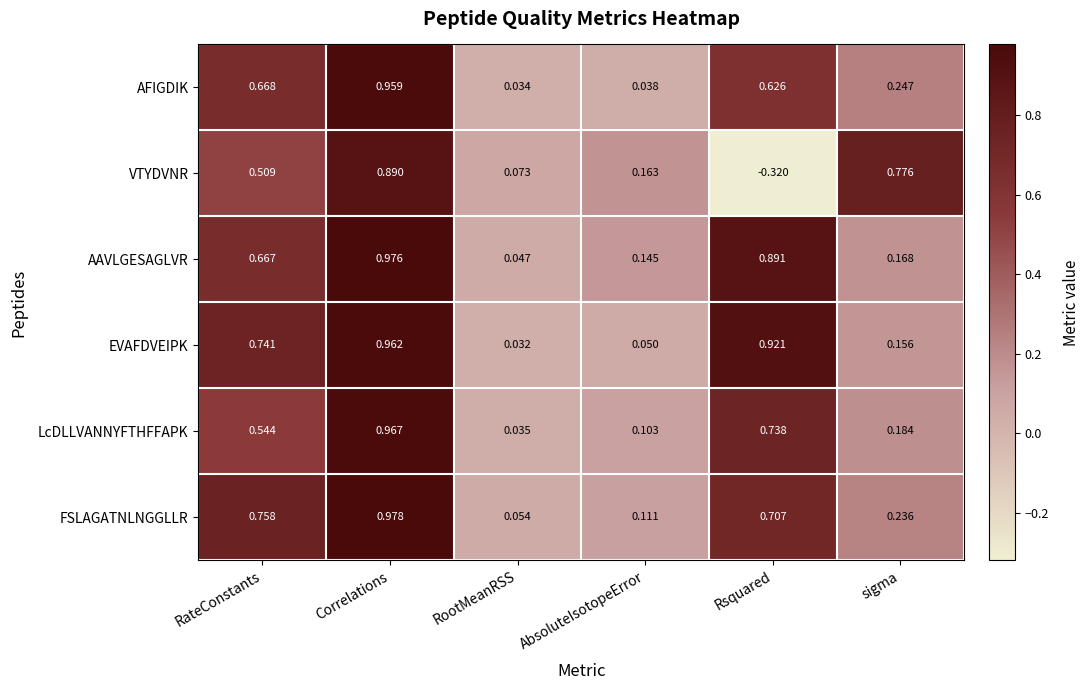

Rank the categories by AFIGDIK value from lowest to highest.

RootMeanRSS, AbsoluteIsotopeError, sigma, Rsquared, RateConstants, Correlations